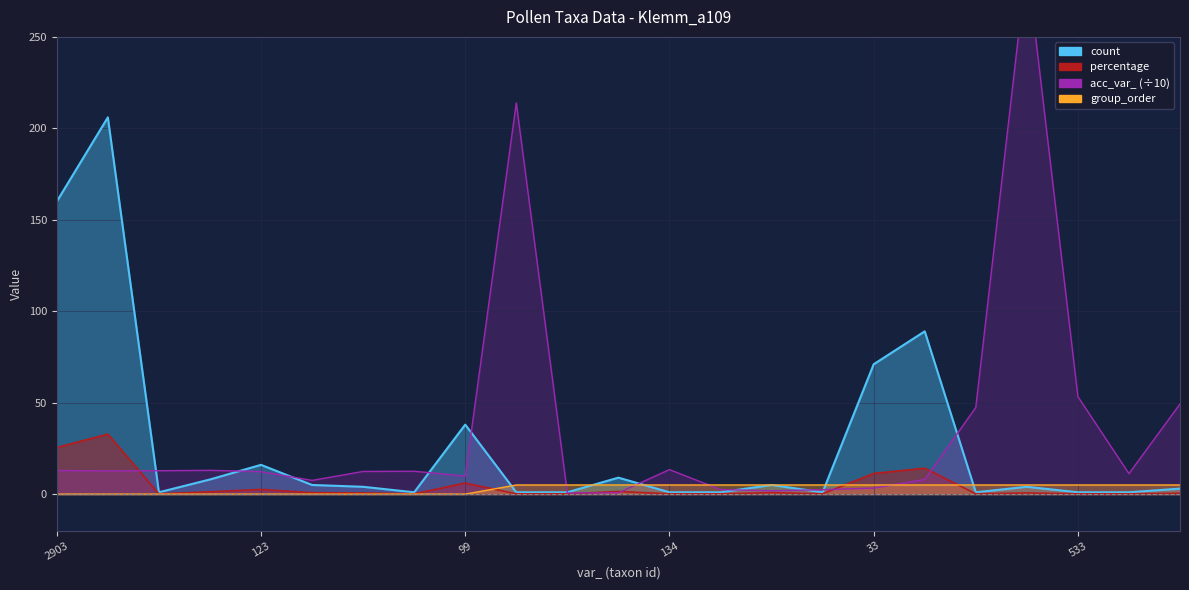

What is the sum of all percentage values?

100.0